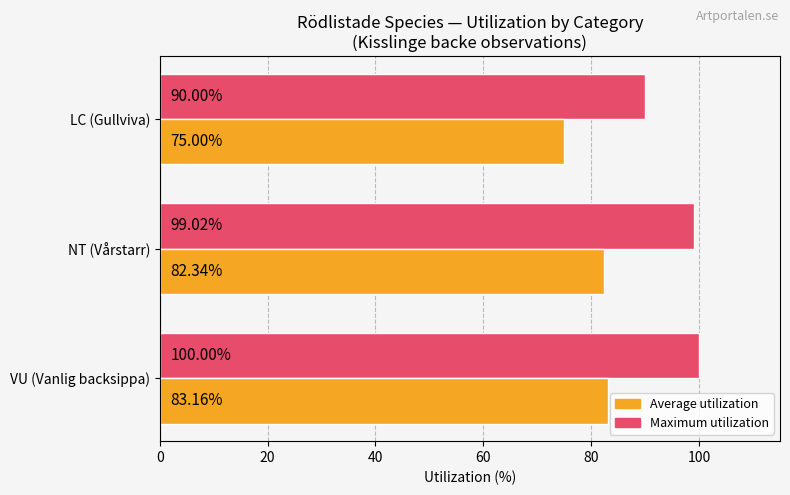

Rank the series by their average value, from highest to lowest.

Maximum utilization, Average utilization